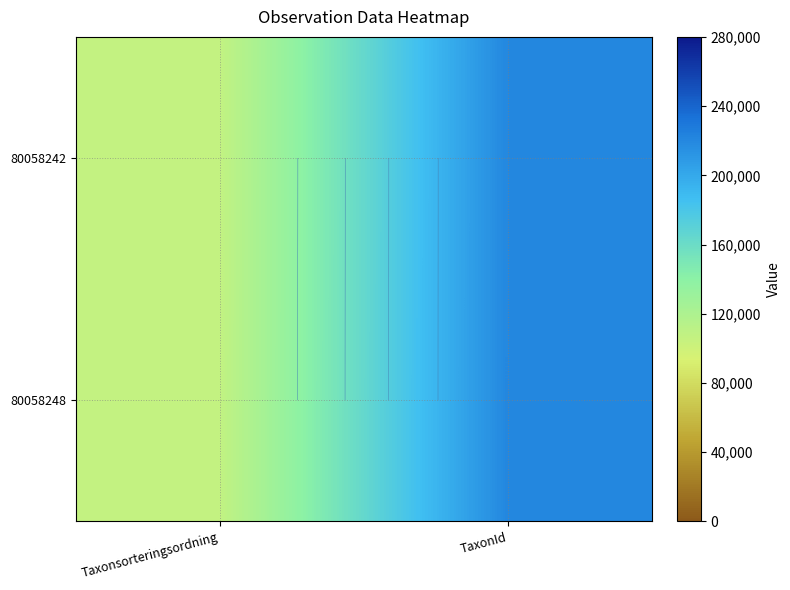

Is the value of 80058248 at TaxonId greater than the value of 80058242 at Taxonsorteringsordning?

Yes